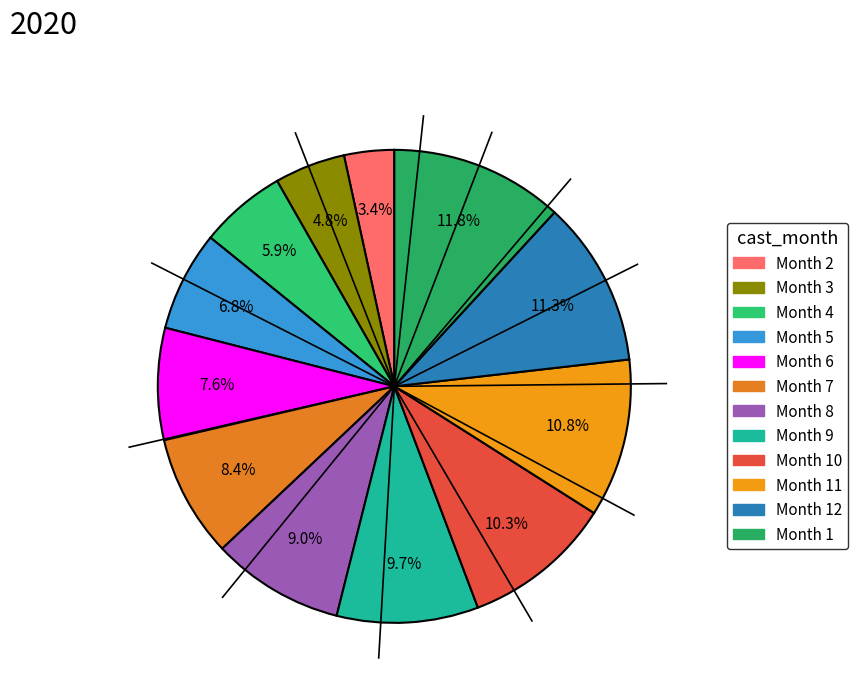

Count the number of slices in the pie.

12